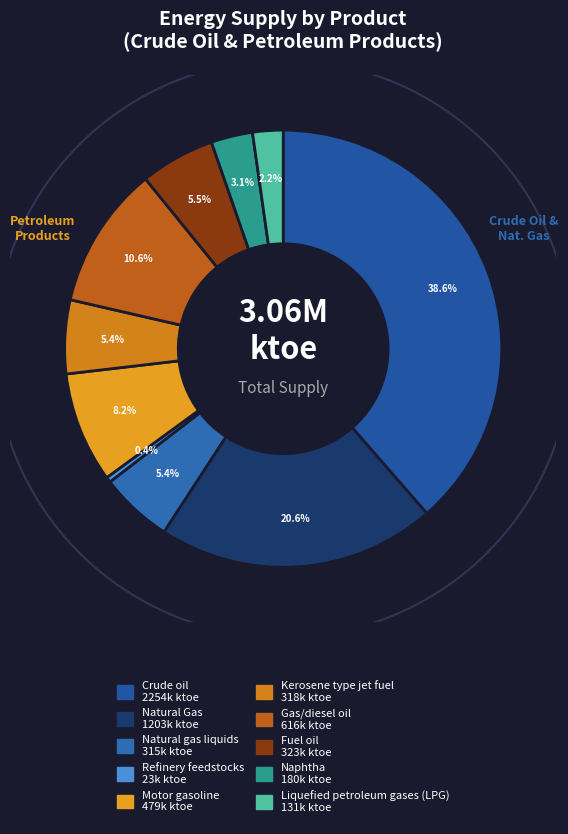

Does any single category account for the majority?

No